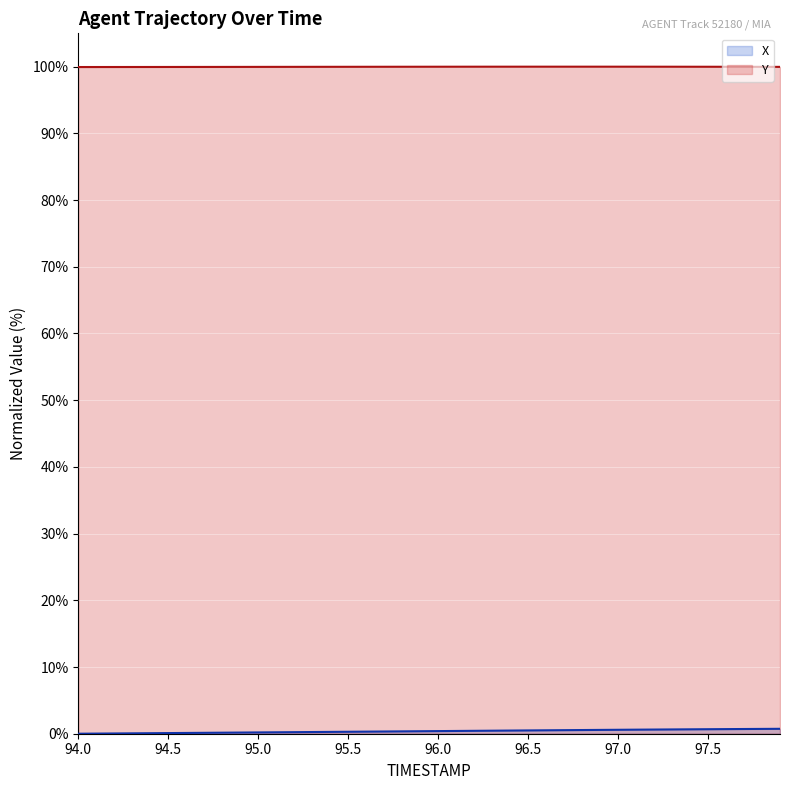

Is it true that Y equals 100.0 at 95.5?

True